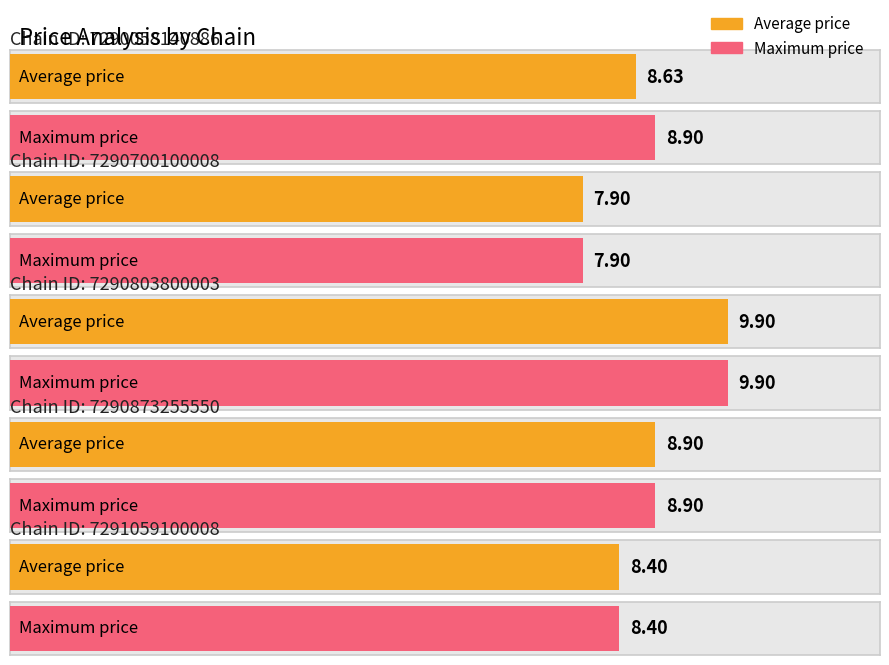

What is the total value across all series at 7290700100008?

15.8